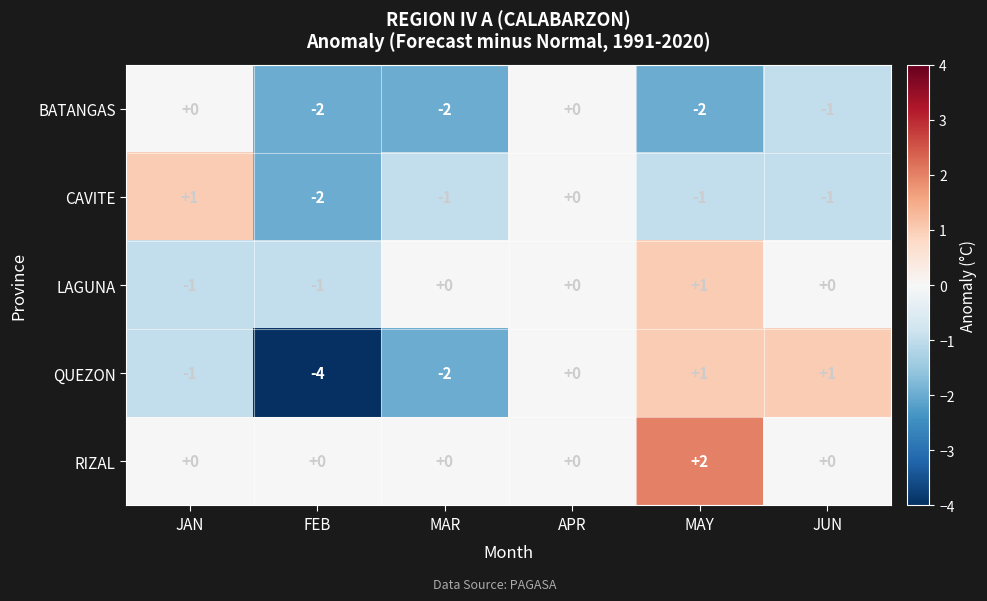

What is the smallest value displayed?

-4